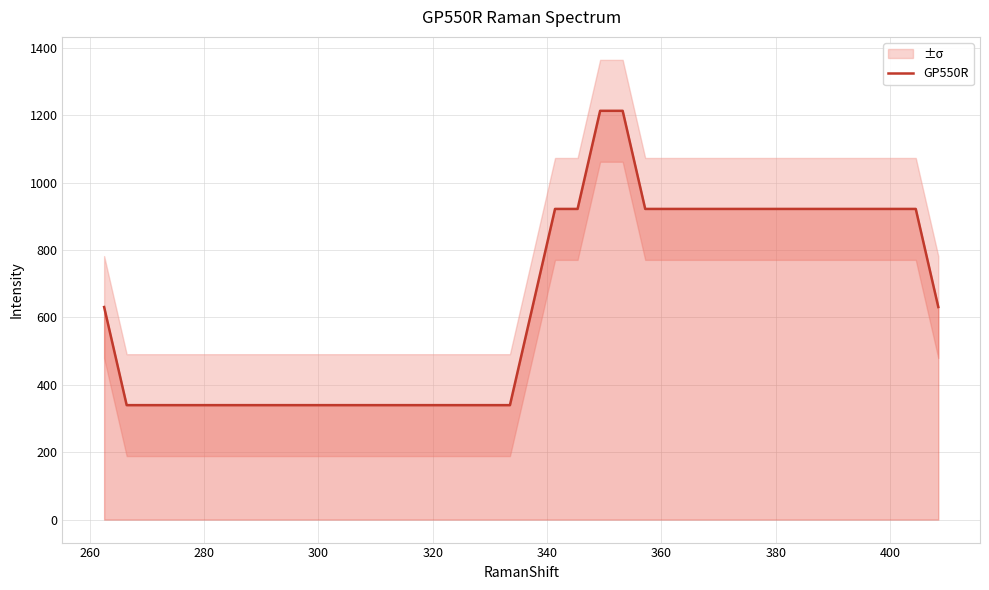

Does the chart display data point markers on the line(s)?

No